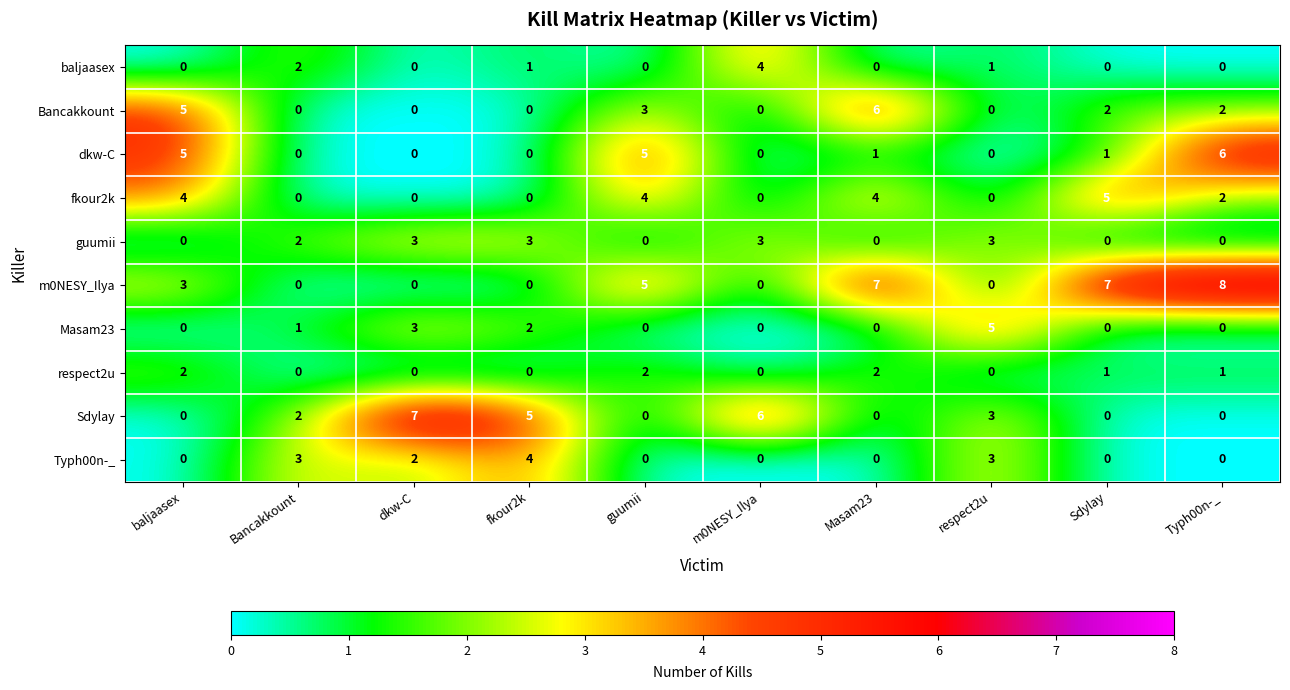

What is the sum of the dkw-C values at Typh00n-_ and baljaasex?

11